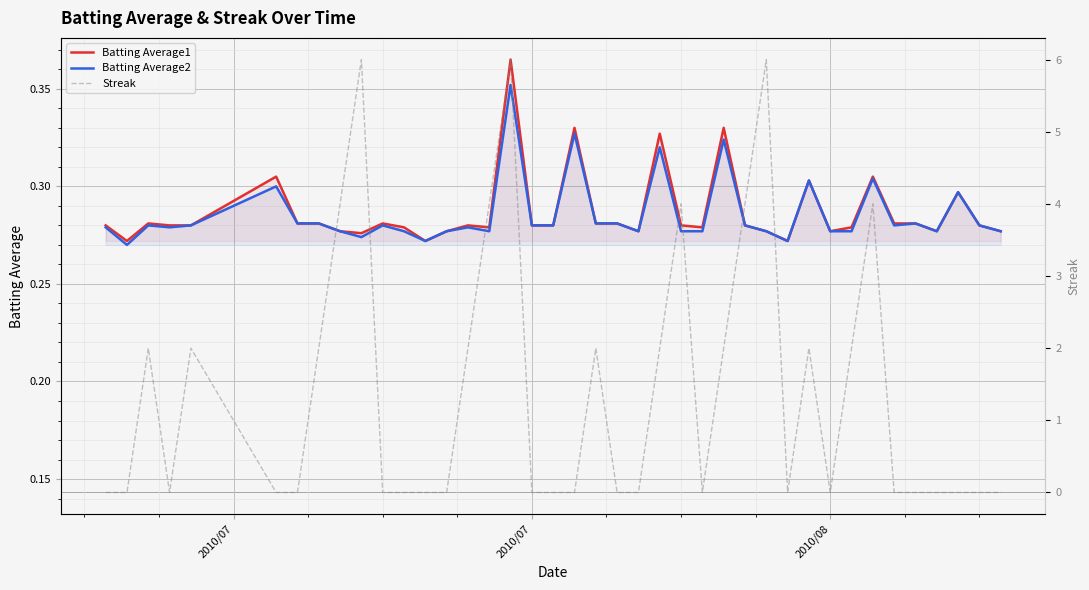

At which label is Batting Average2 closest to 0?

2010/07